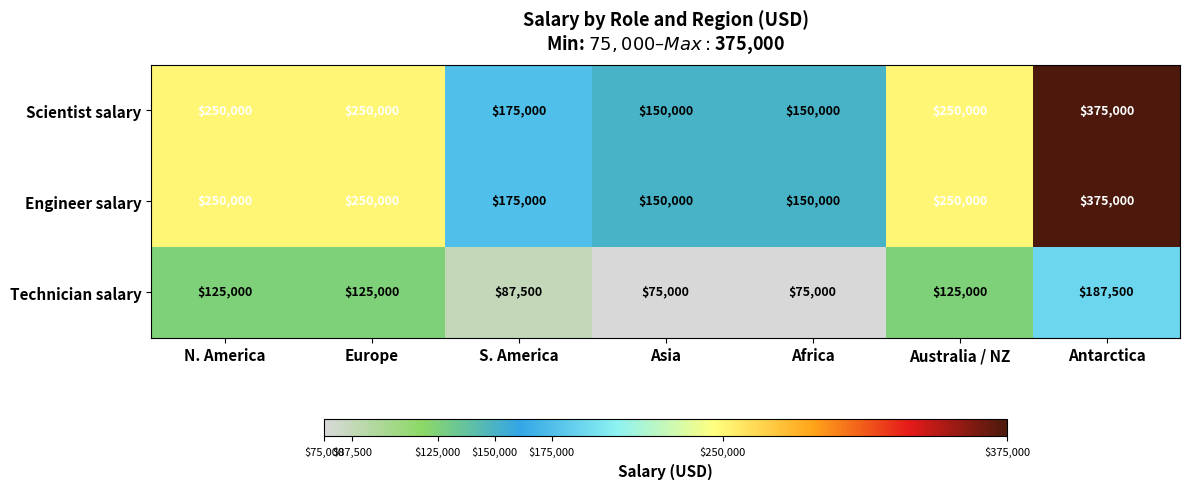

What is the total value across all series at Australia / NZ?

625000